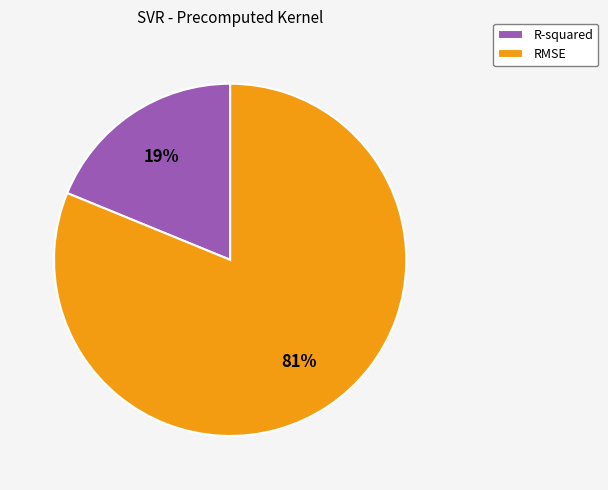

How many slices are in this pie chart?

2